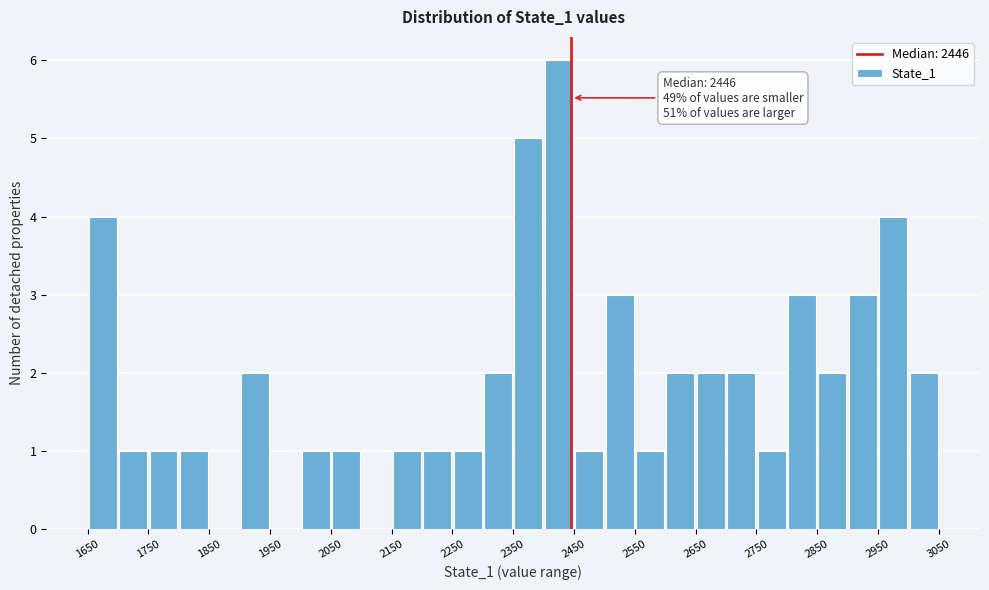

Over which range of the x-axis is the bar tallest?

2400 to 2450